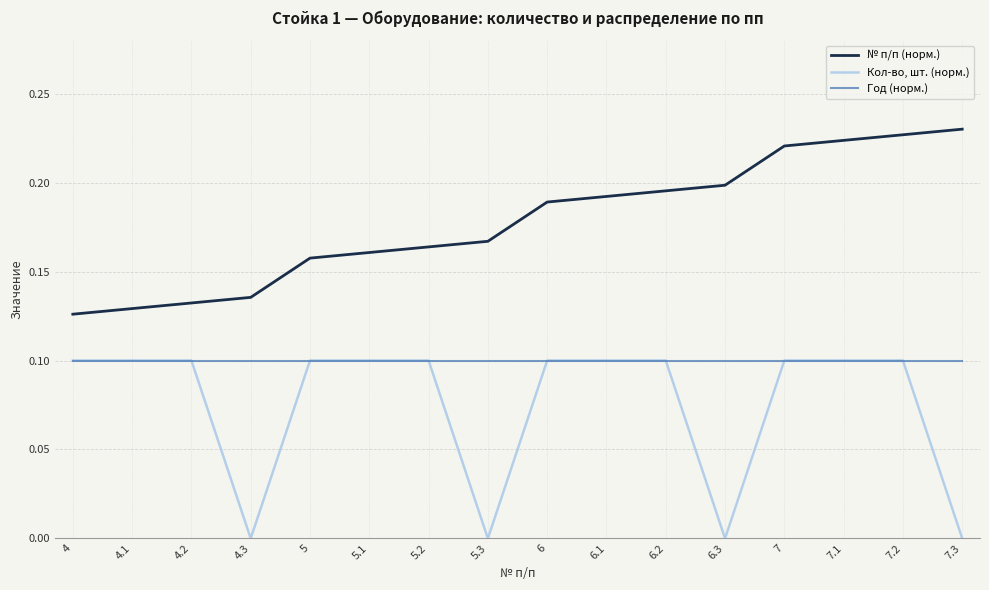

True or false: № п/п (норм.) and Кол-во, шт. (норм.) cross at least once.

False